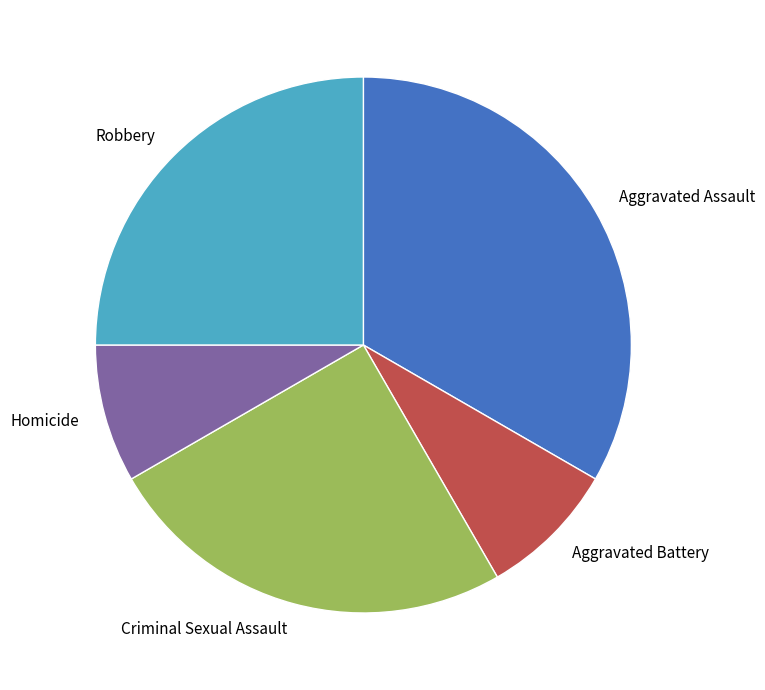

Is it true that Criminal Sexual Assault is 33% of the pie?

False